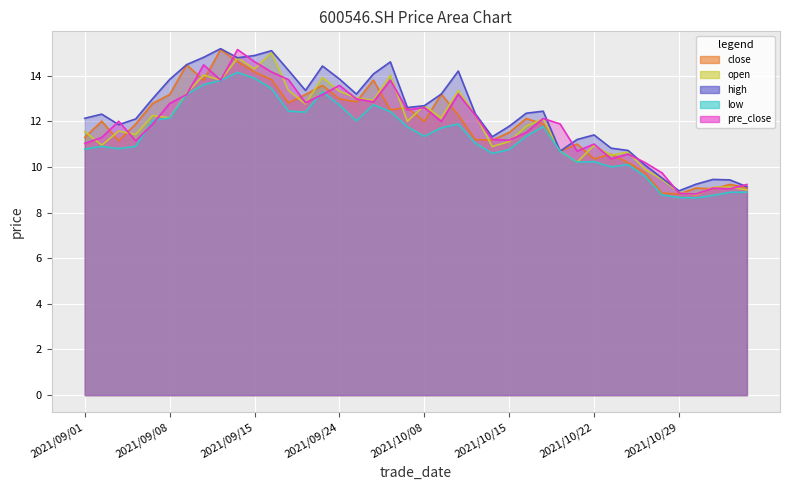

What is the difference between the maximum and minimum values in the low series?

5.5